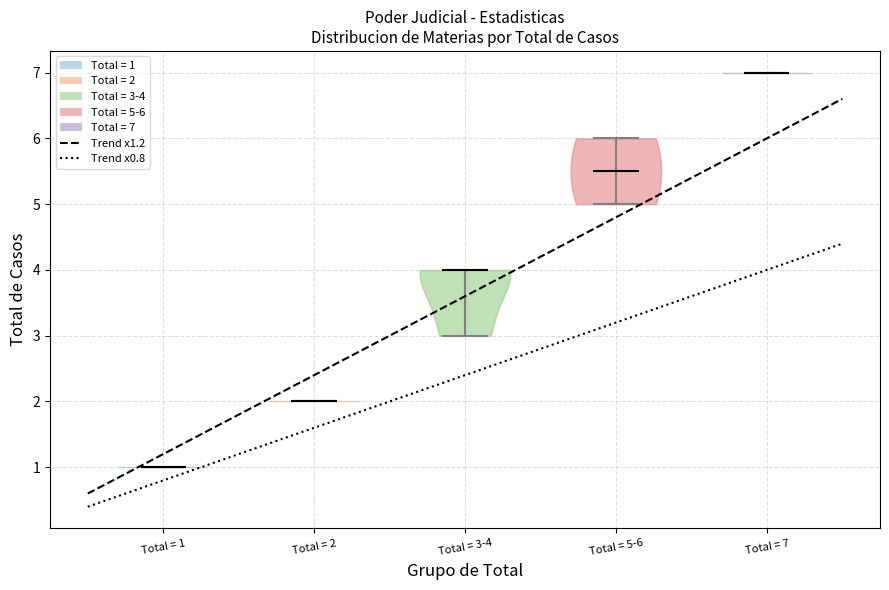

What is the highest point the violin for Total = 2 reaches on the y-axis? The values are not printed on the chart, so give them approximately, as read against the axis.

2.0